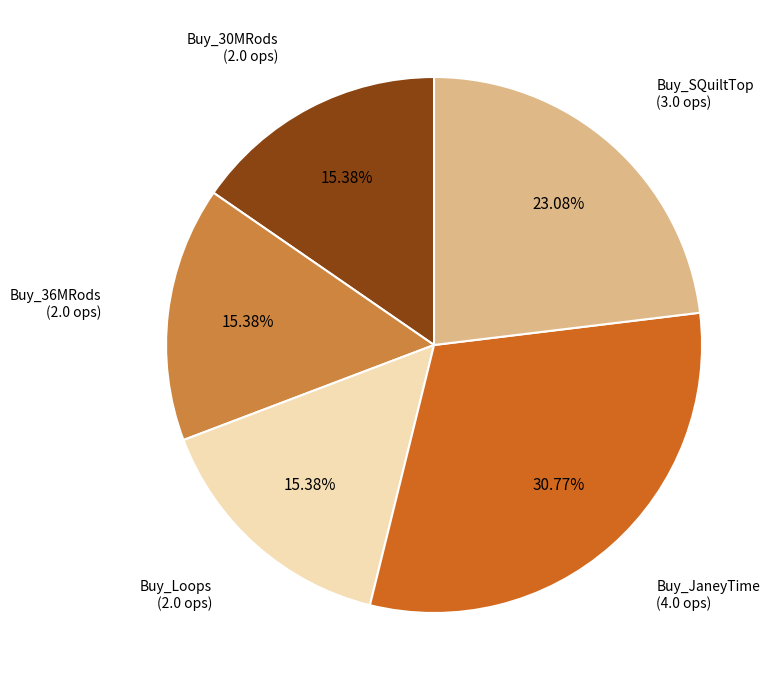

Is there a majority slice in this chart?

No